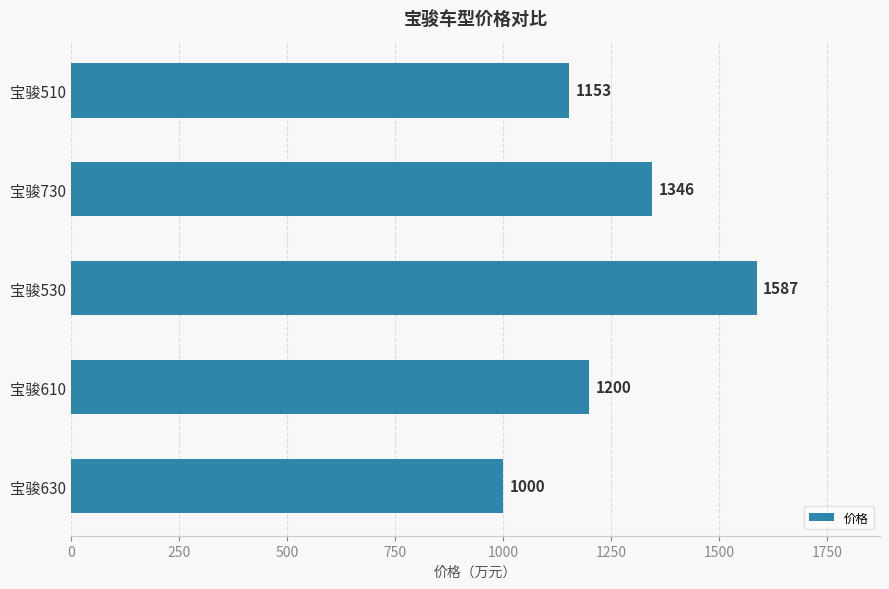

Which label corresponds to the largest value in the chart?

宝骏530